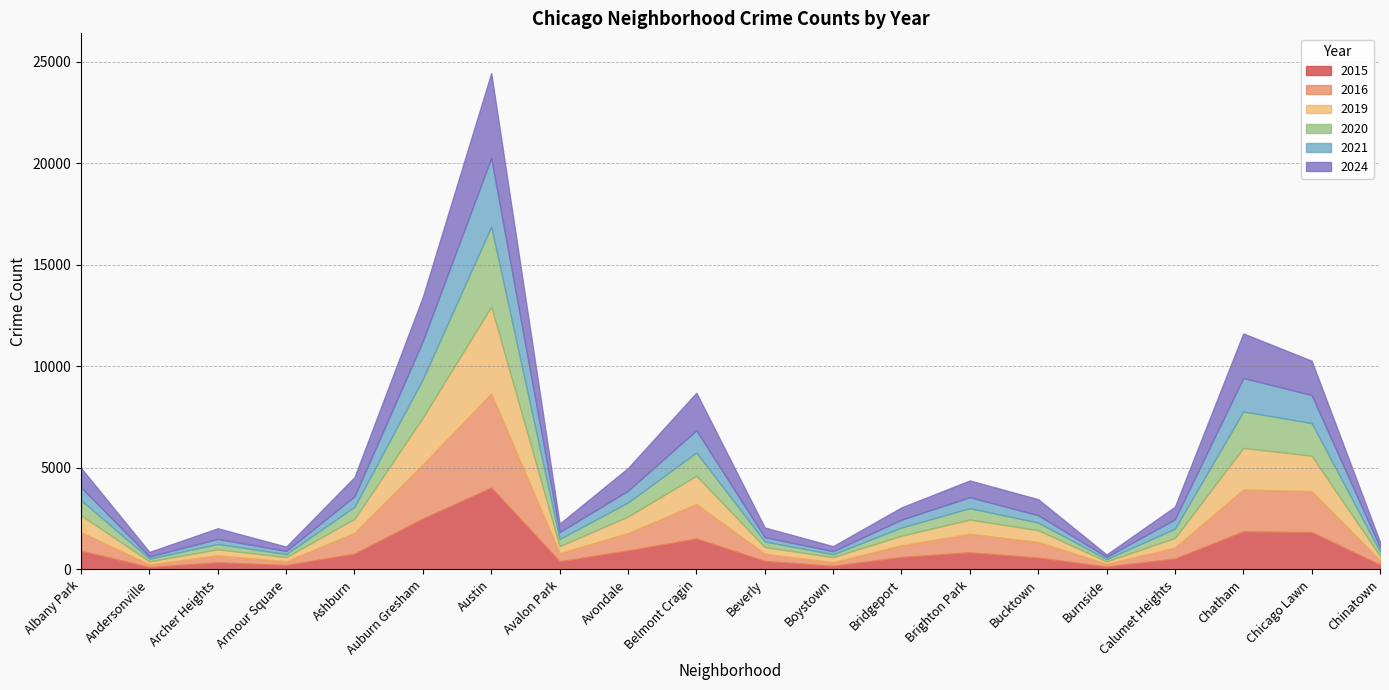

Which series has the largest range (max minus min)?

2016